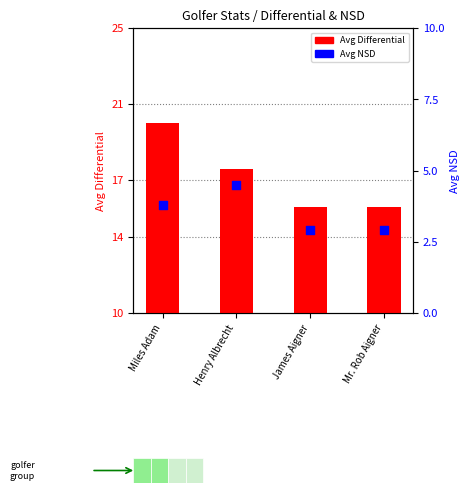

Which series has the largest Y range (max minus min)?

Avg Differential